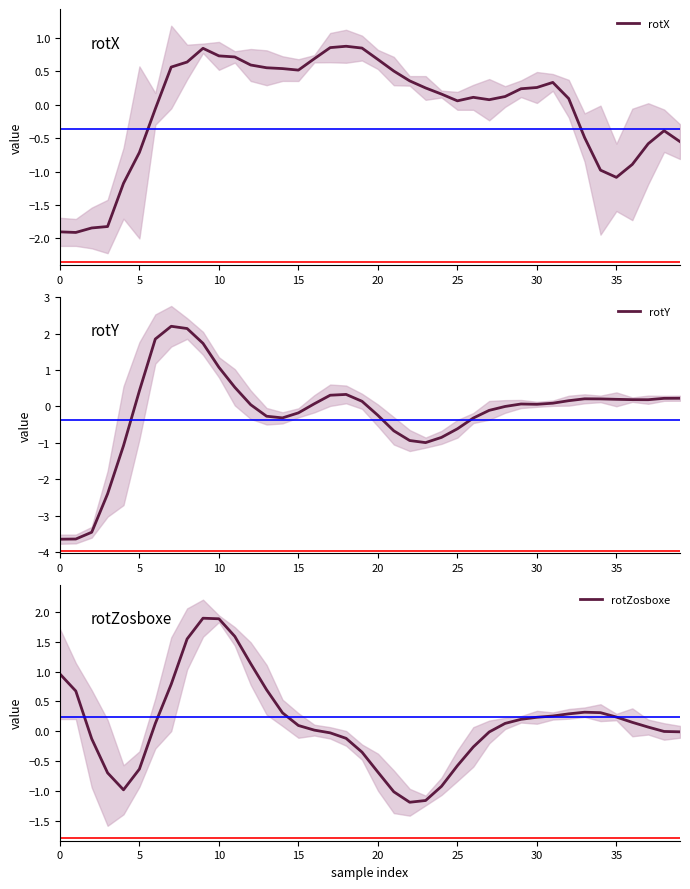

What is the highest value of the rotY series?

2.2